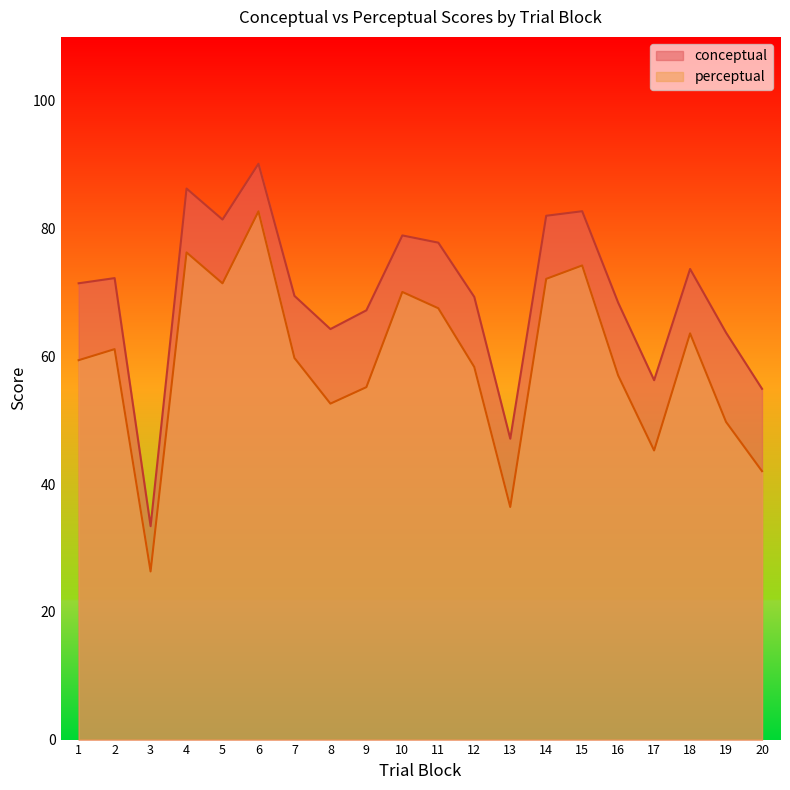

List the labels in order of perceptual value, largest first.

6, 4, 15, 14, 5, 10, 11, 18, 2, 7, 1, 12, 16, 9, 8, 19, 17, 20, 13, 3